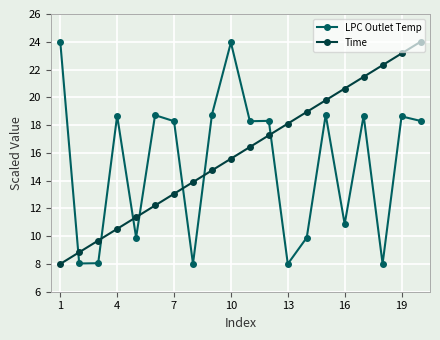

At how many categories does at least one series exceed 15?

16